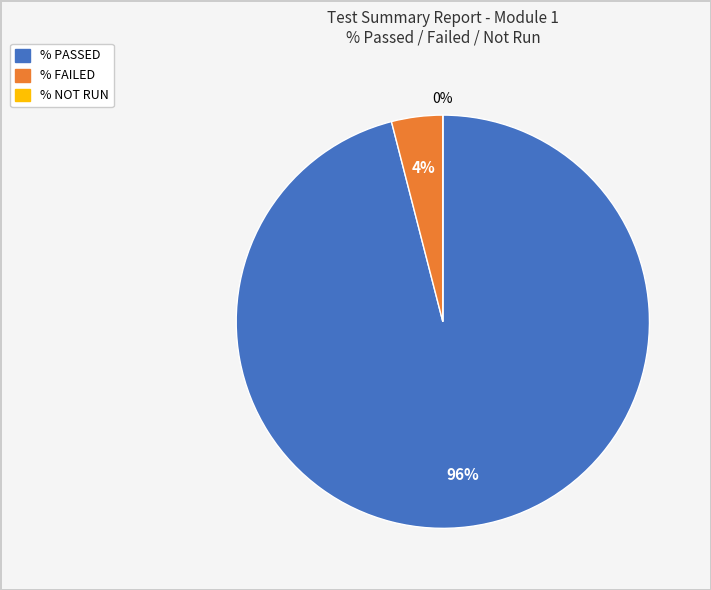

What is the largest slice in the pie chart?

% PASSED